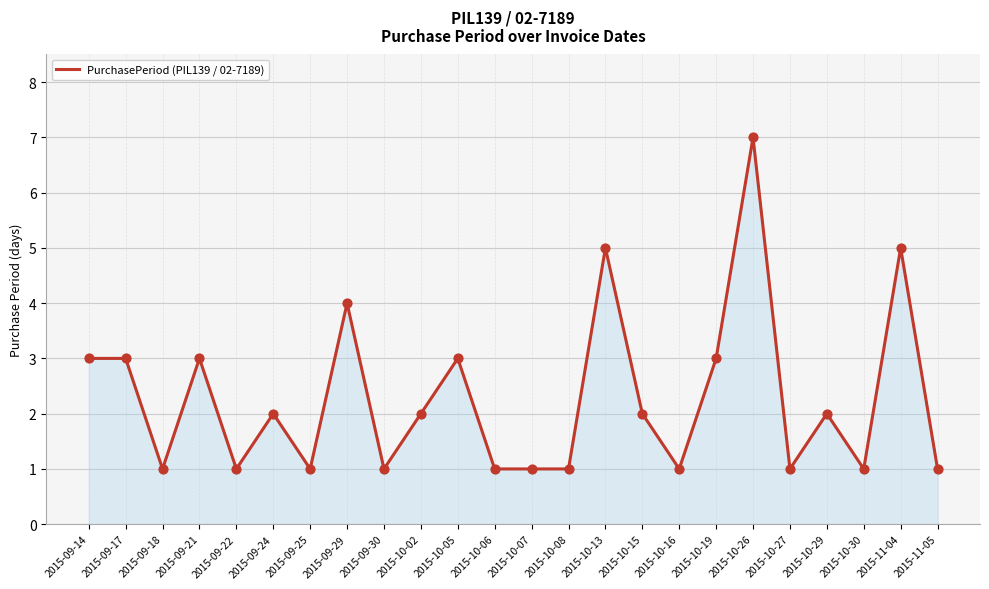

What is the change in value from 2015-09-21 to 2015-09-24?

-1